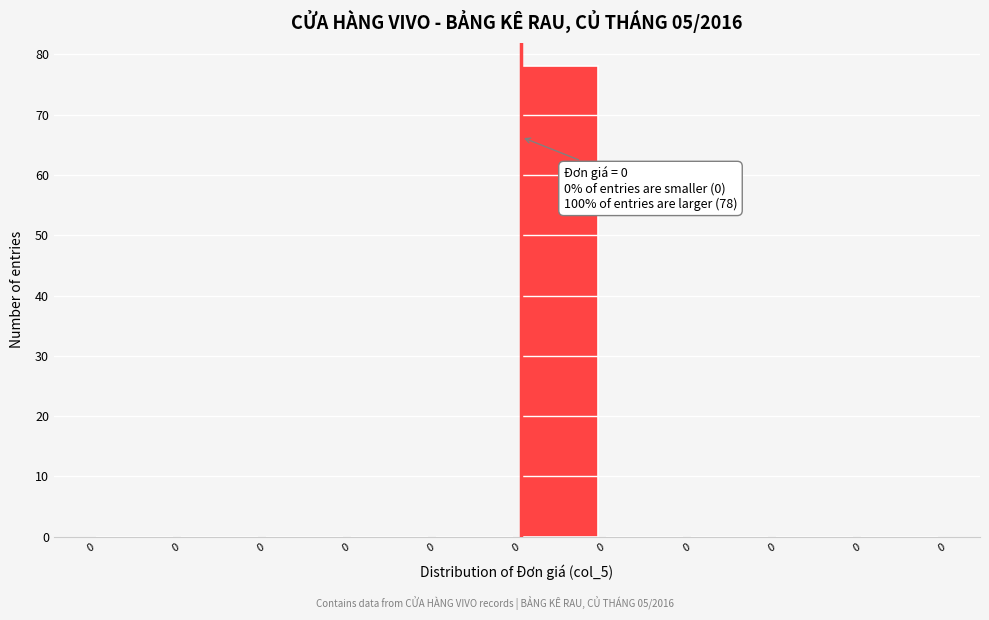

Are the bars horizontal?

No